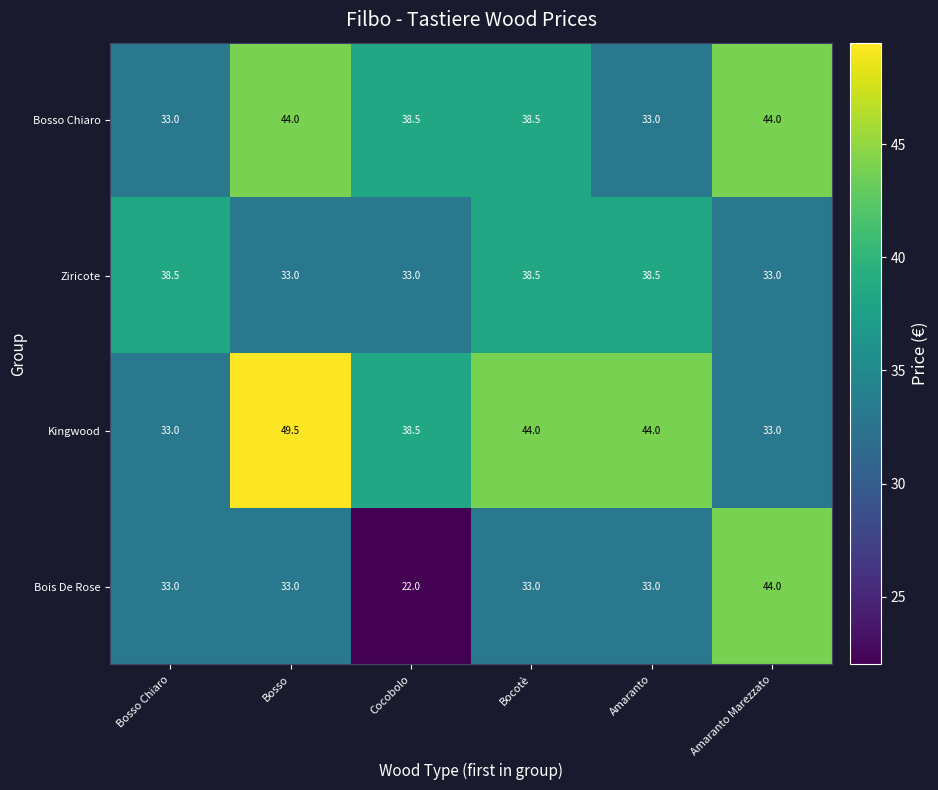

Which series has the largest range (max minus min)?

Bois De Rose